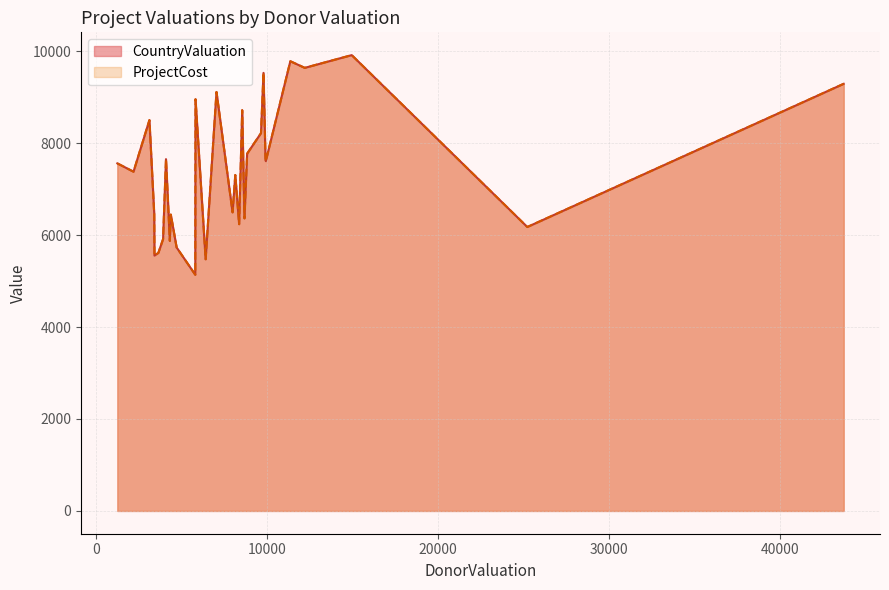

In CountryValuation, how many points are lower than both neighbors (excluding endpoints)?

10